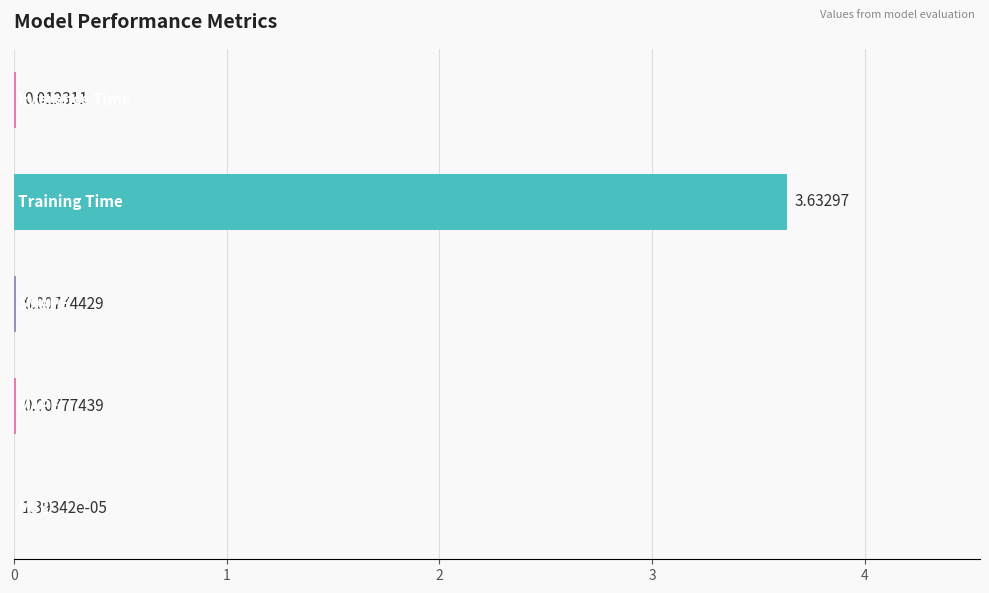

What is the sum of all values?

3.7